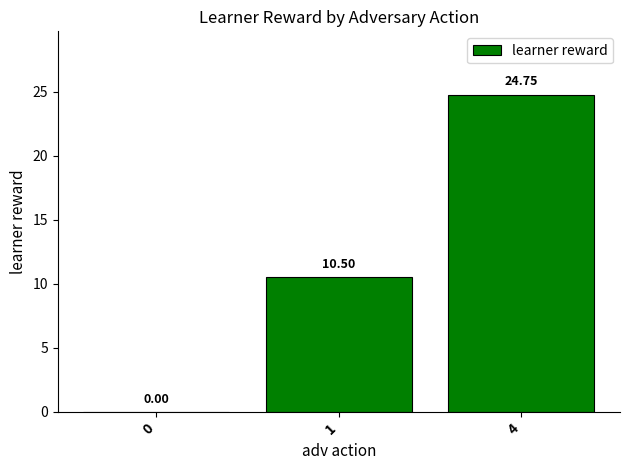

What is the sum of the values at 0 and 4?

24.8